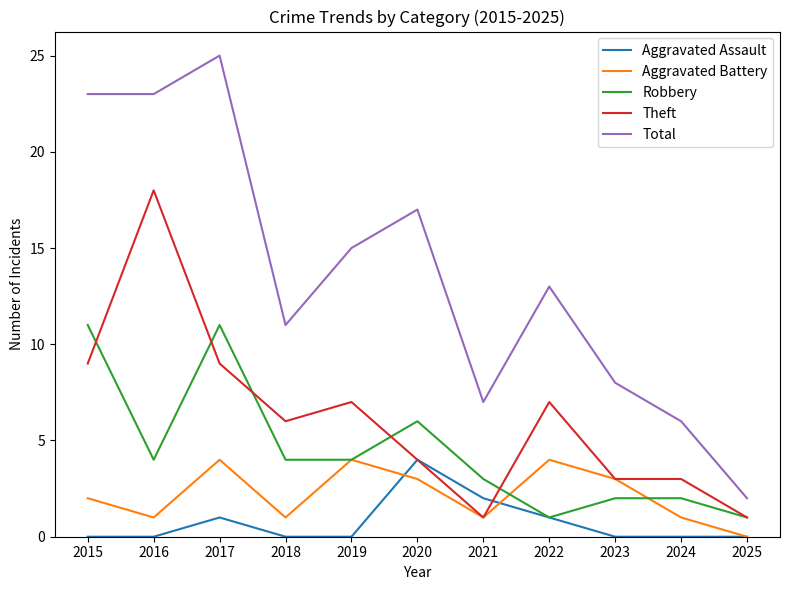

What is the sum of the Robbery values at 2023 and 2016?

6